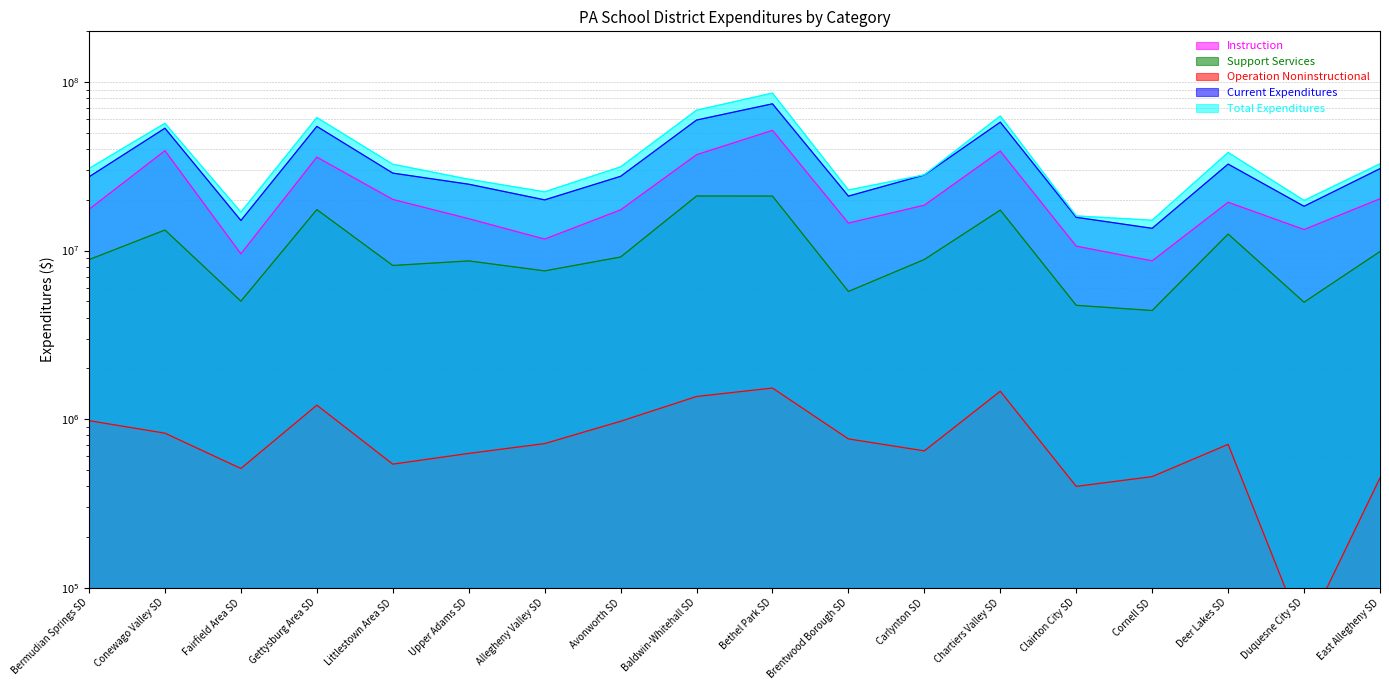

Does the chart display data point markers on the line(s)?

No